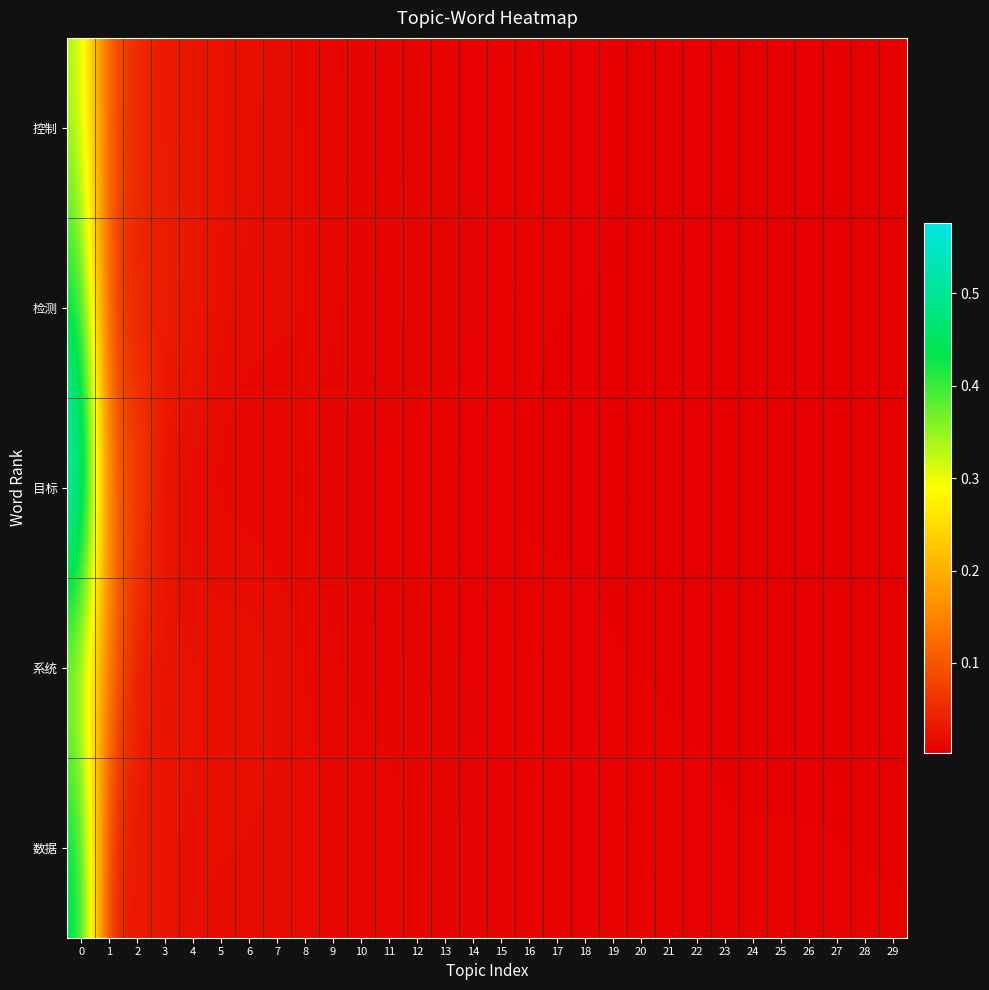

At how many categories does at least one series exceed 0?

30